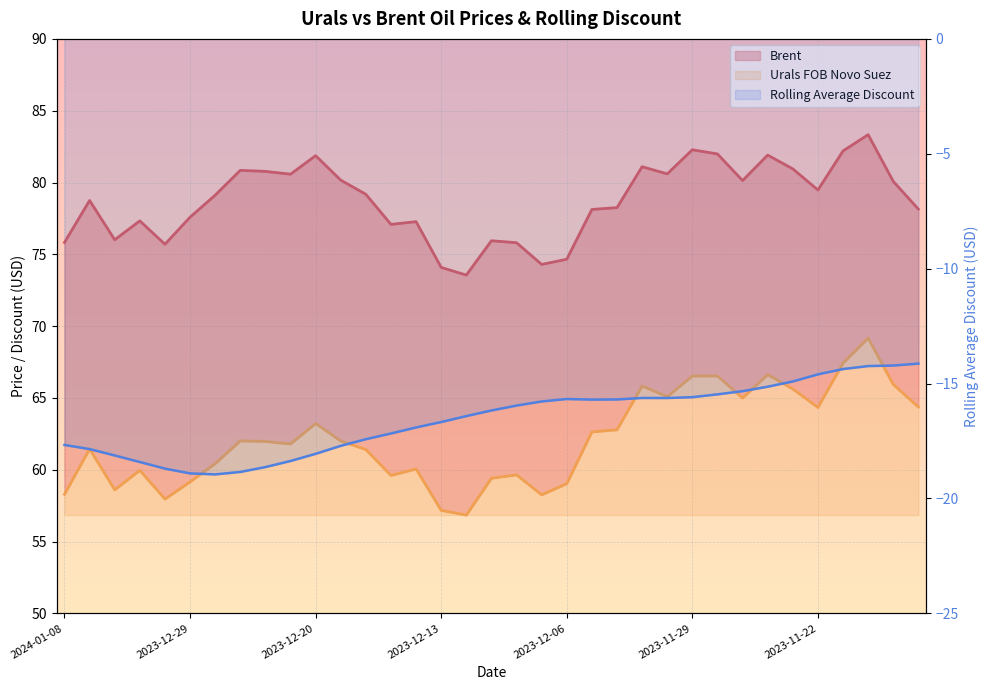

Rank the series by their average value, from lowest to highest.

Rolling Average Discount, Urals FOB Novo Suez, Brent